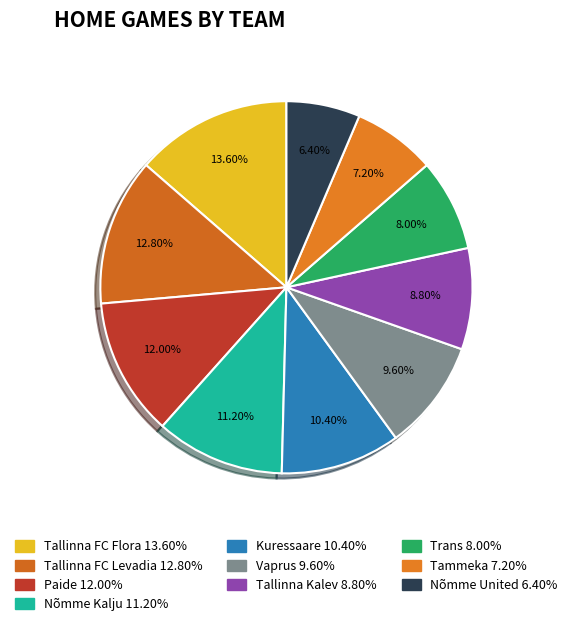

To the nearest percent, what is the combined percentage of Trans and Kuressaare?

18%